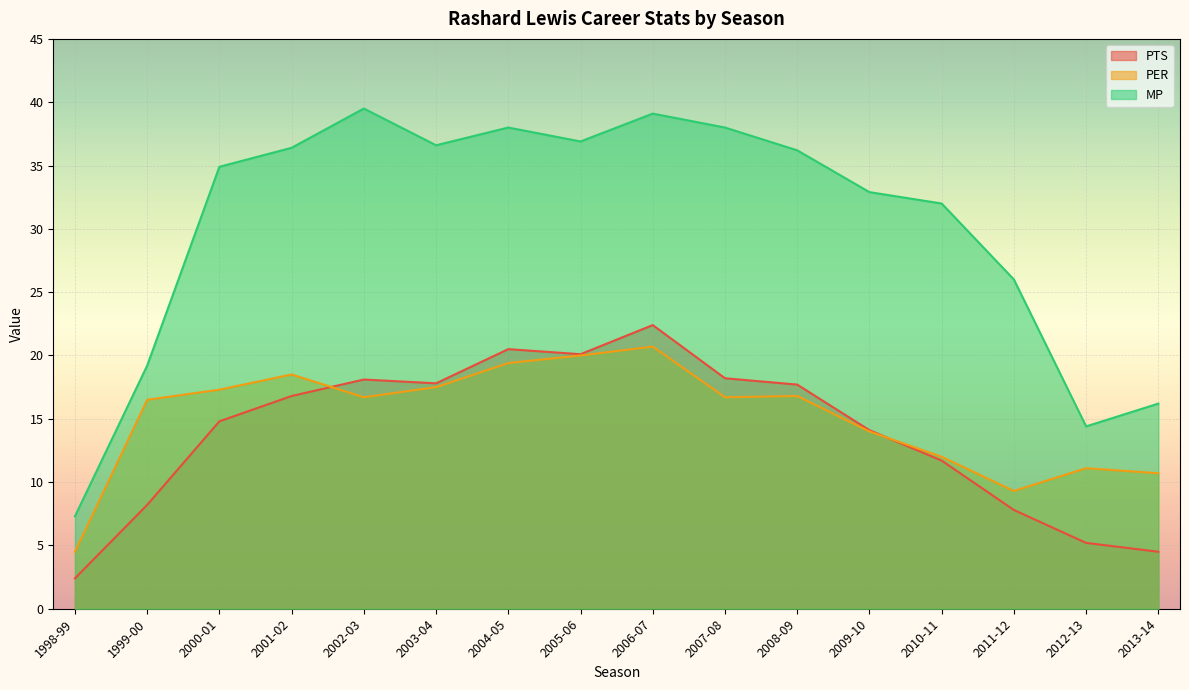

True or false: PER and MP intersect in this chart.

False